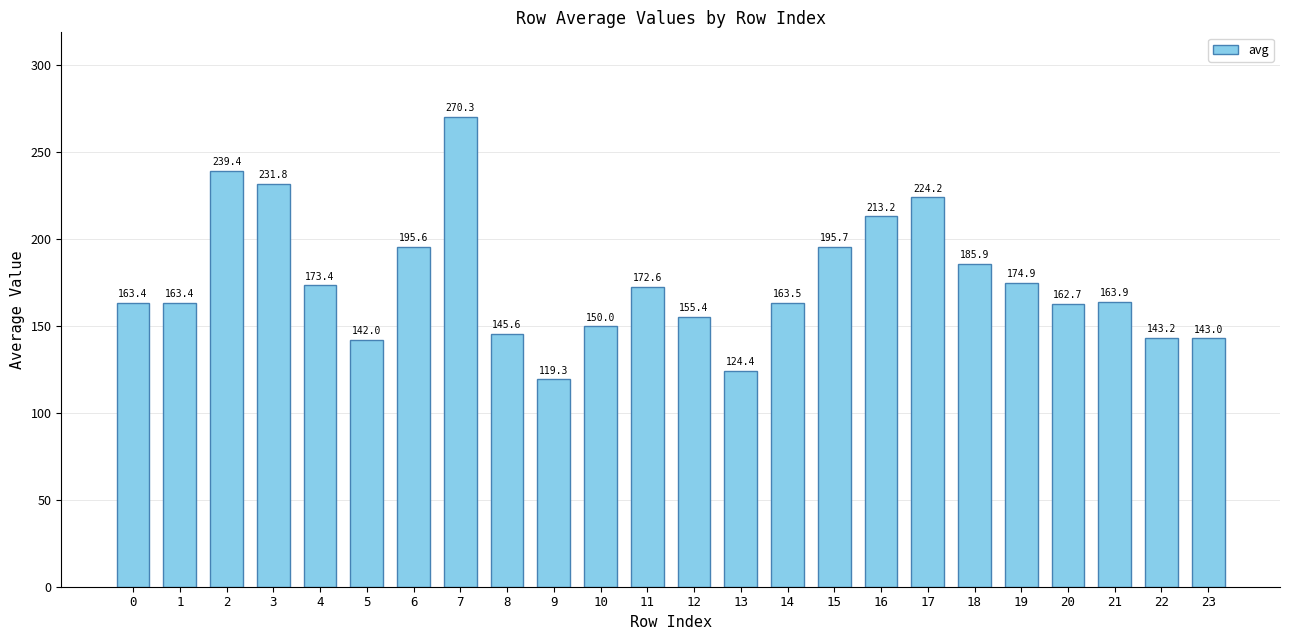

What is the value of the 20th bar from the left?

174.9